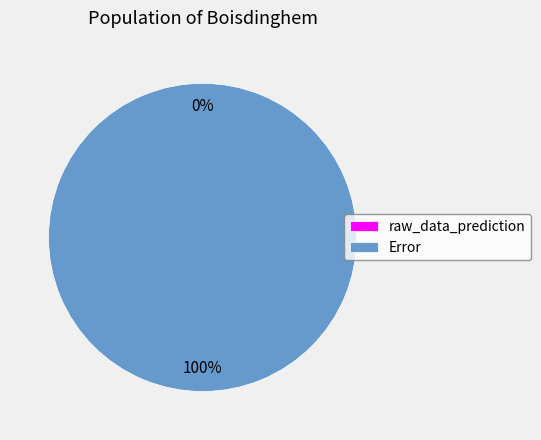

The Error slice represents 100% of the pie. True or false?

True